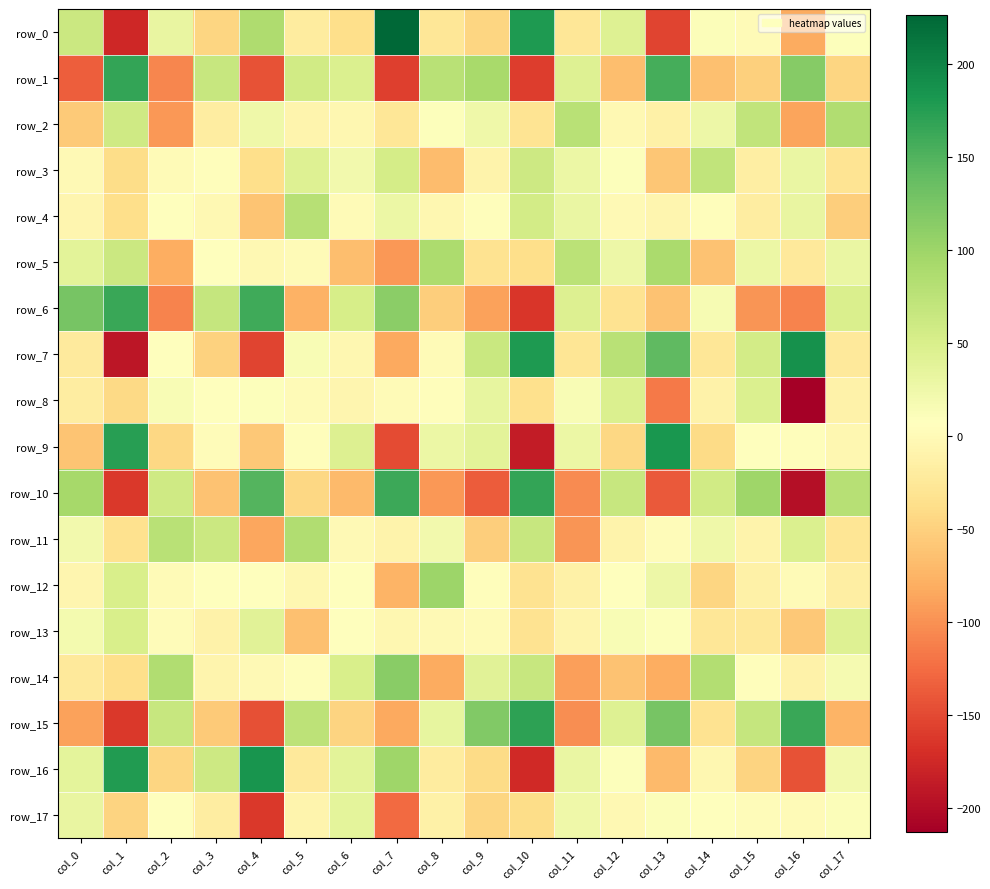

Which series changed the most between col_2 and col_6?

row_6